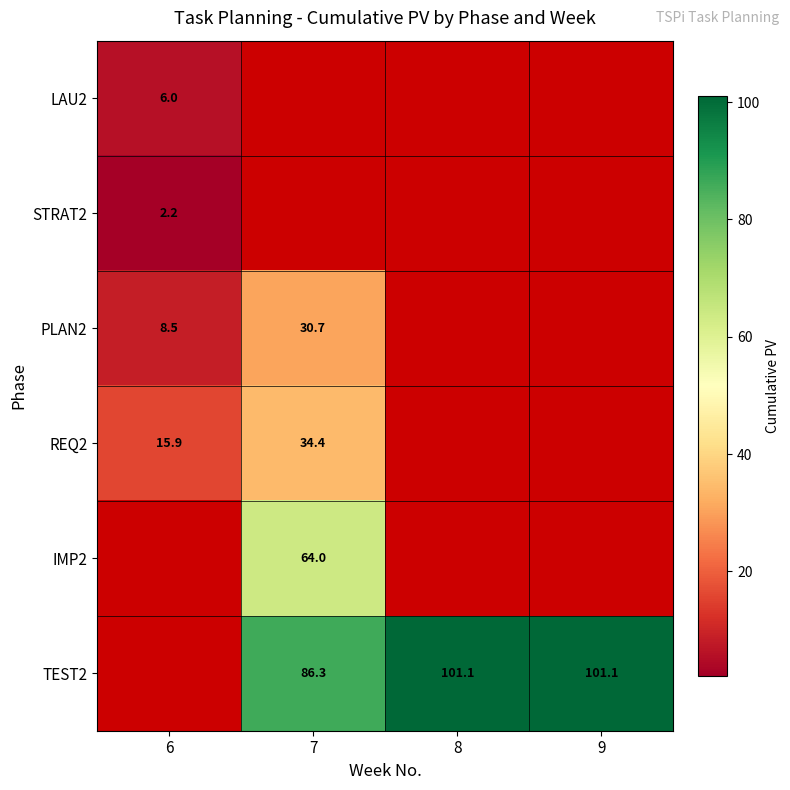

What is the difference between the TEST2 values at 7 and 9?

14.8